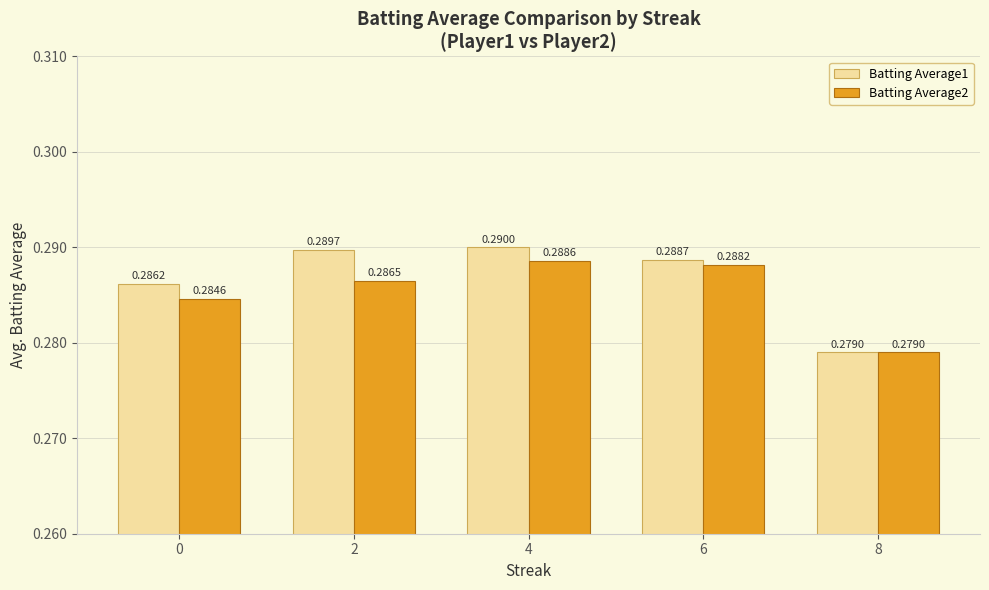

Rank the categories by Batting Average2 value from lowest to highest.

8, 0, 2, 6, 4